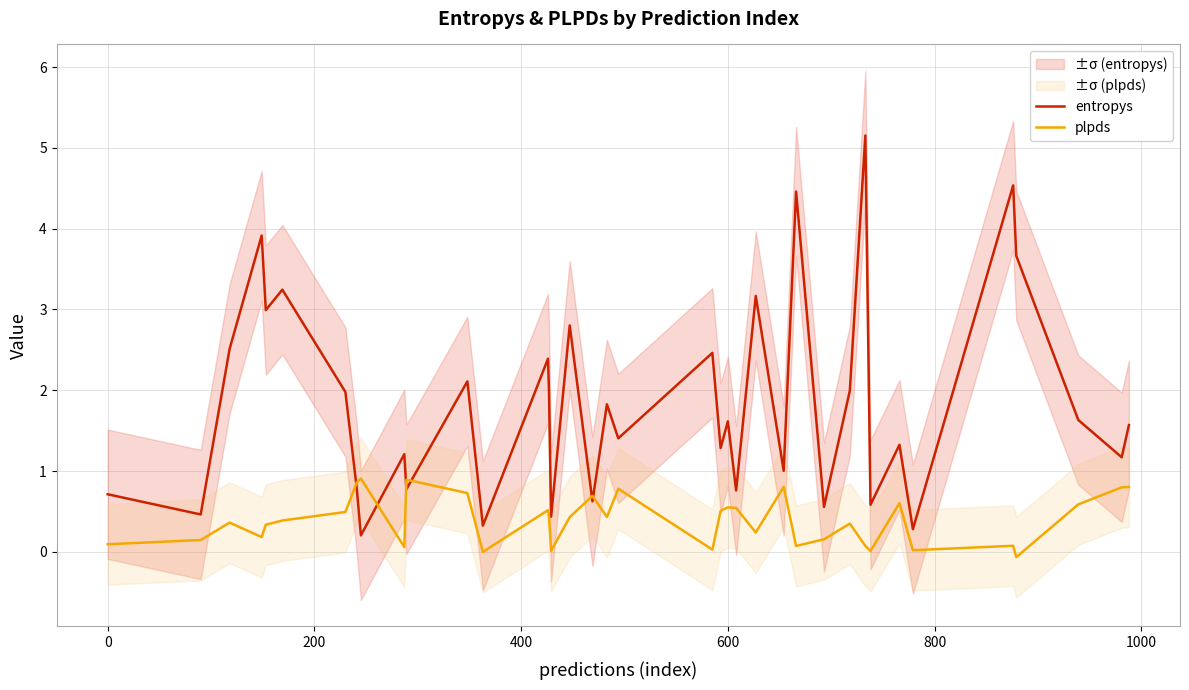

True or false: entropys has a value of 0.4 at 0.

False